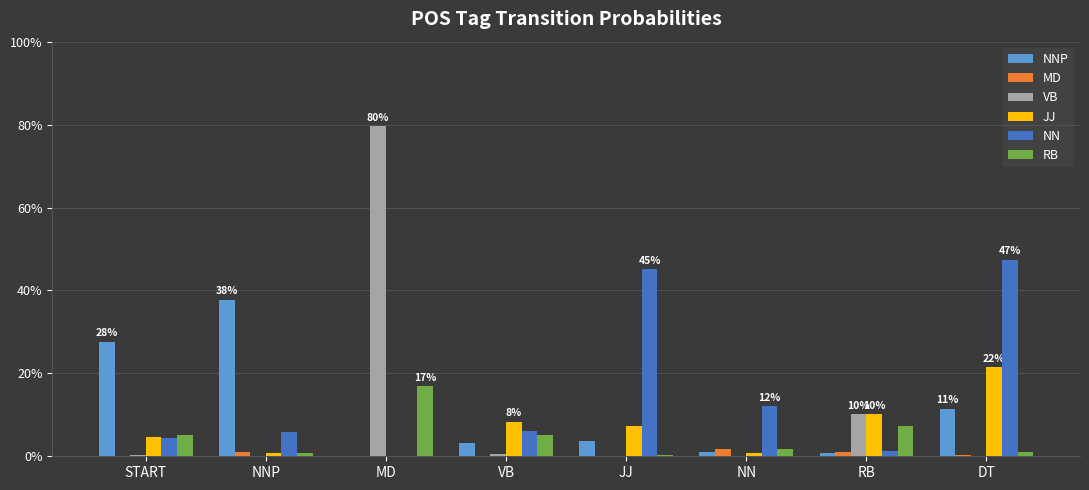

Reading left to right, list all the values displayed in this chart.

NNP: 0.3	0.4	0.0	0.0	0.0	0.0	0.0	0.1
MD: 0.0	0.0	0.0	0.0	0.0	0.0	0.0	0.0
VB: 0.0	0.0	0.8	0.0	0.0	0.0	0.1	0.0
JJ: 0.0	0.0	0.0	0.1	0.1	0.0	0.1	0.2
NN: 0.0	0.1	0.0	0.1	0.5	0.1	0.0	0.5
RB: 0.1	0.0	0.2	0.1	0.0	0.0	0.1	0.0